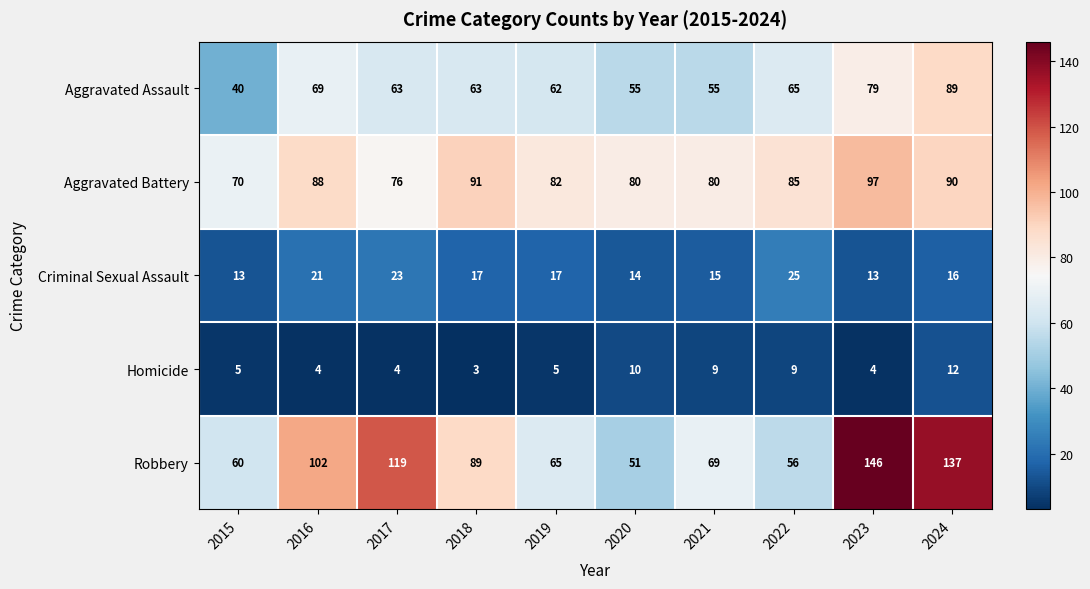

The Aggravated Battery series shows 70 at 2015. True or false?

True